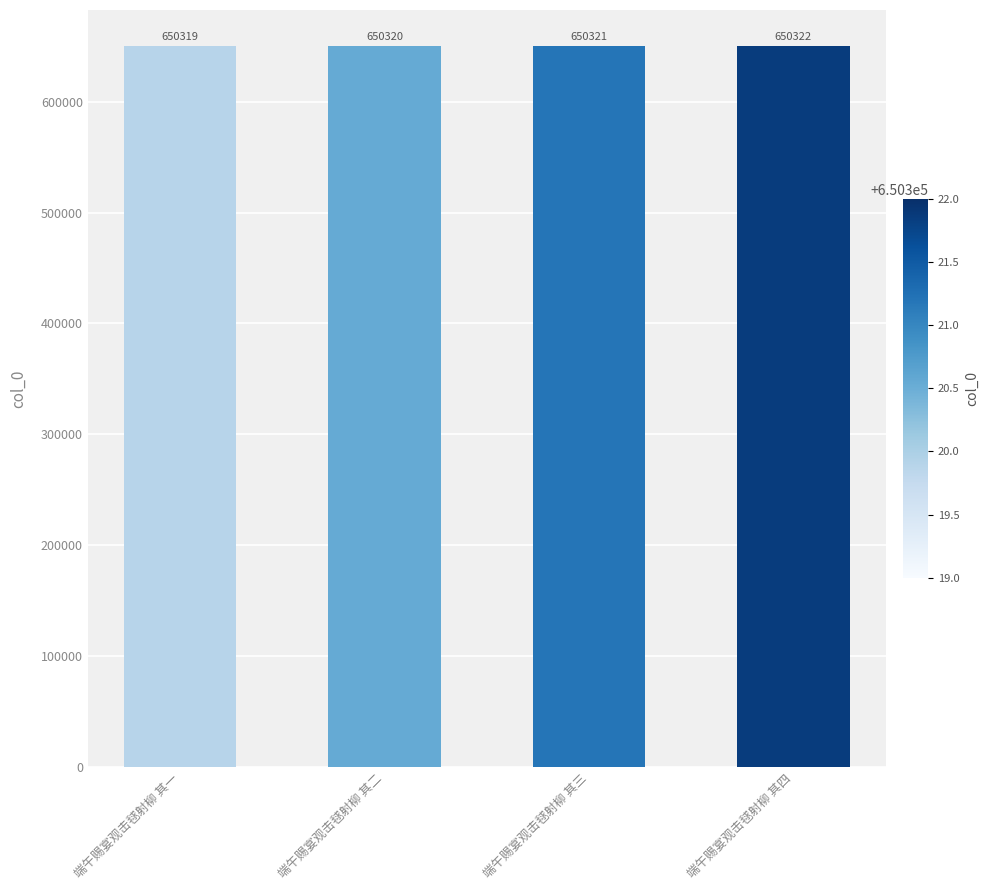

What is the label of the 4th bar from the right?

端午赐宴观击毬射柳 其一